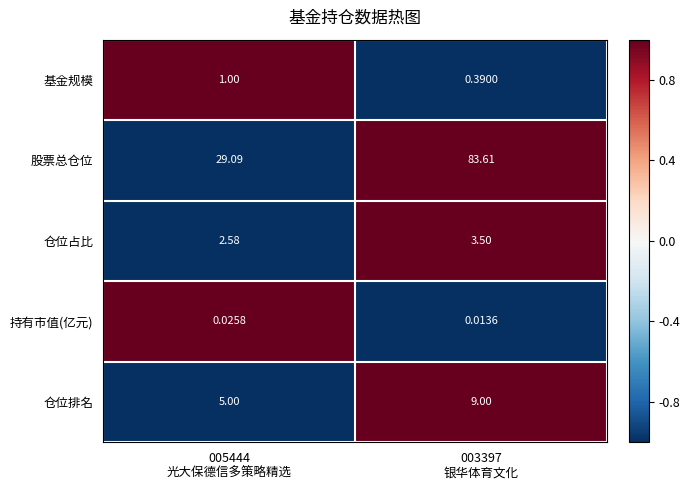

Which series has the largest total across all categories?

股票总仓位